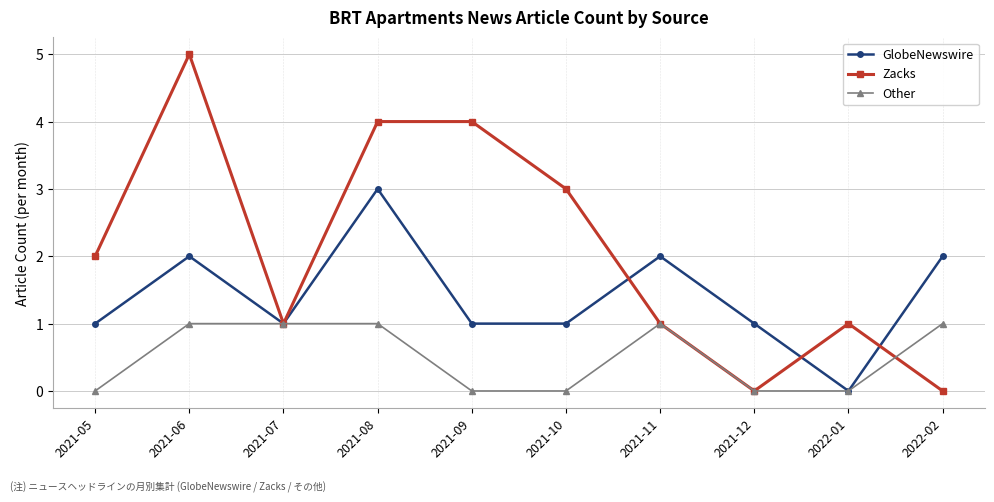

The GlobeNewswire series shows 2 at 2022-01. True or false?

False